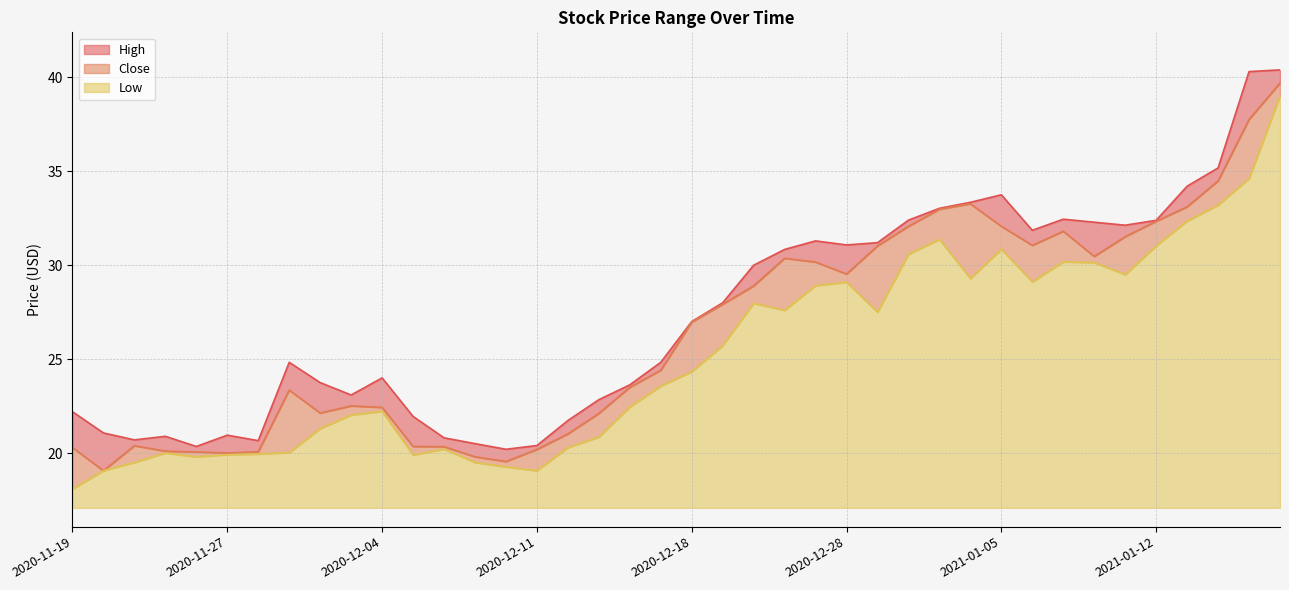

What is the sum of all Close values?

1059.2